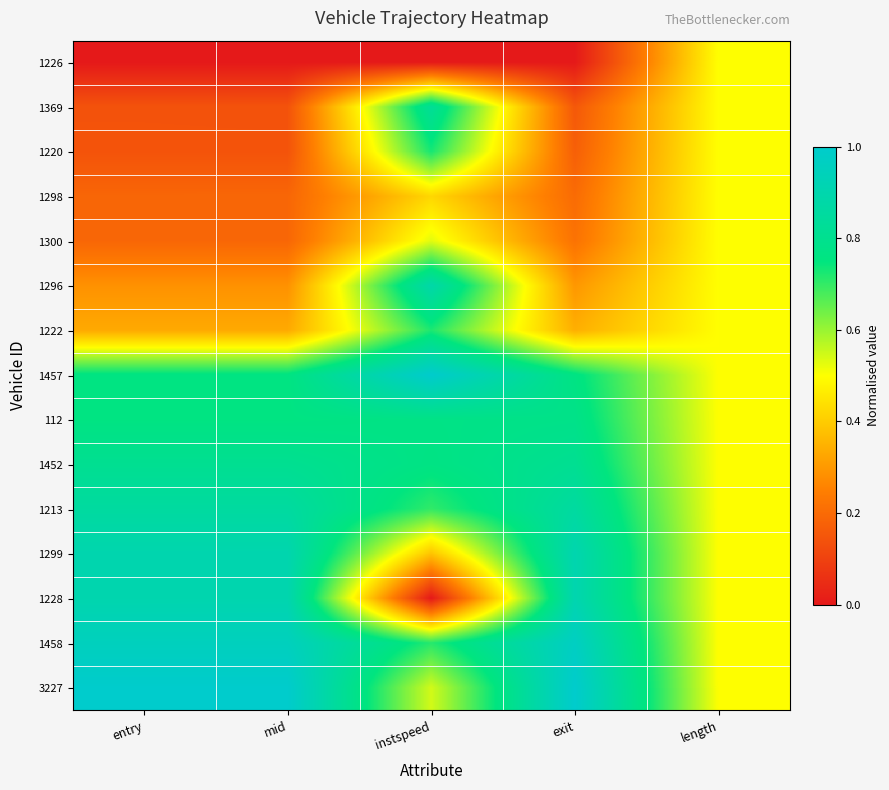

Reading left to right, what are all the values shown in this chart?

1226: entry=0.0	mid=0.0	instspeed=0.0	exit=0.0	length=0.5
1369: entry=0.1	mid=0.1	instspeed=0.8	exit=0.2	length=0.5
1220: entry=0.1	mid=0.1	instspeed=0.7	exit=0.2	length=0.5
1298: entry=0.2	mid=0.2	instspeed=0.4	exit=0.2	length=0.5
1300: entry=0.2	mid=0.2	instspeed=0.5	exit=0.2	length=0.5
1296: entry=0.3	mid=0.3	instspeed=0.9	exit=0.3	length=0.5
1222: entry=0.3	mid=0.3	instspeed=0.7	exit=0.3	length=0.5
1457: entry=0.8	mid=0.8	instspeed=1.0	exit=0.8	length=0.5
112: entry=0.8	mid=0.8	instspeed=0.8	exit=0.8	length=0.5
1452: entry=0.8	mid=0.8	instspeed=0.8	exit=0.8	length=0.5
1213: entry=0.9	mid=0.9	instspeed=0.7	exit=0.9	length=0.5
1299: entry=0.9	mid=0.9	instspeed=0.4	exit=0.9	length=0.5
1228: entry=0.9	mid=0.9	instspeed=0.0	exit=0.9	length=0.5
1458: entry=1.0	mid=1.0	instspeed=0.7	exit=1.0	length=0.5
3227: entry=1.0	mid=1.0	instspeed=0.5	exit=1.0	length=0.5